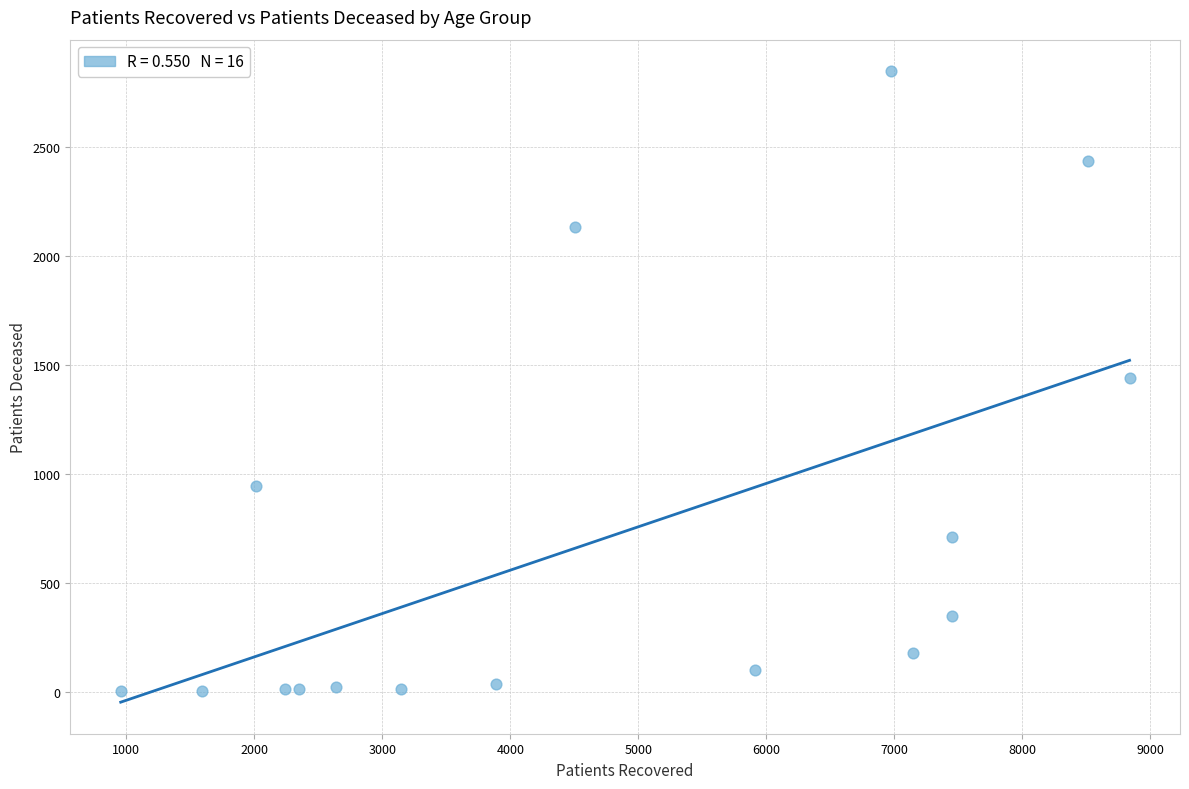

What is the range of Y values (max minus min)?

2844